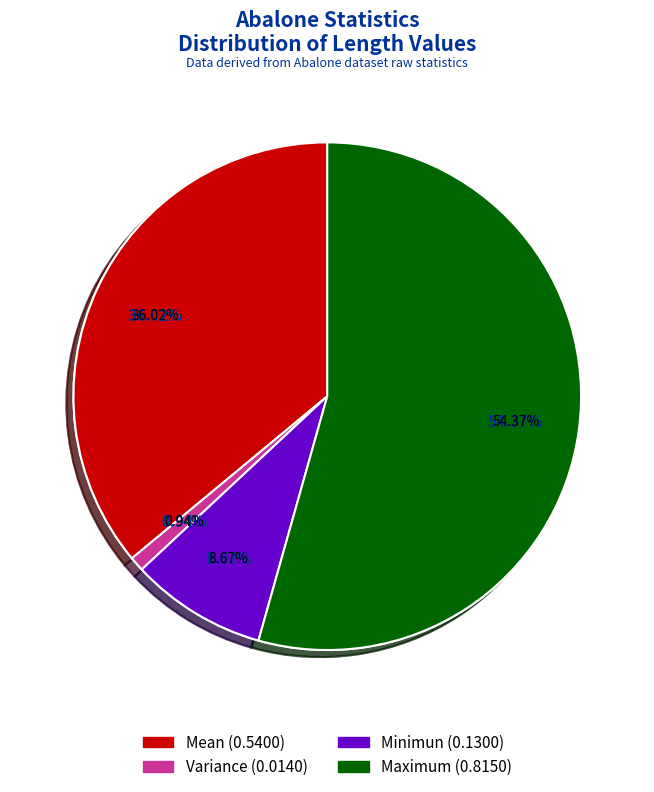

To the nearest percent, what is the difference between the Minimun and Mean slice percentages?

27%